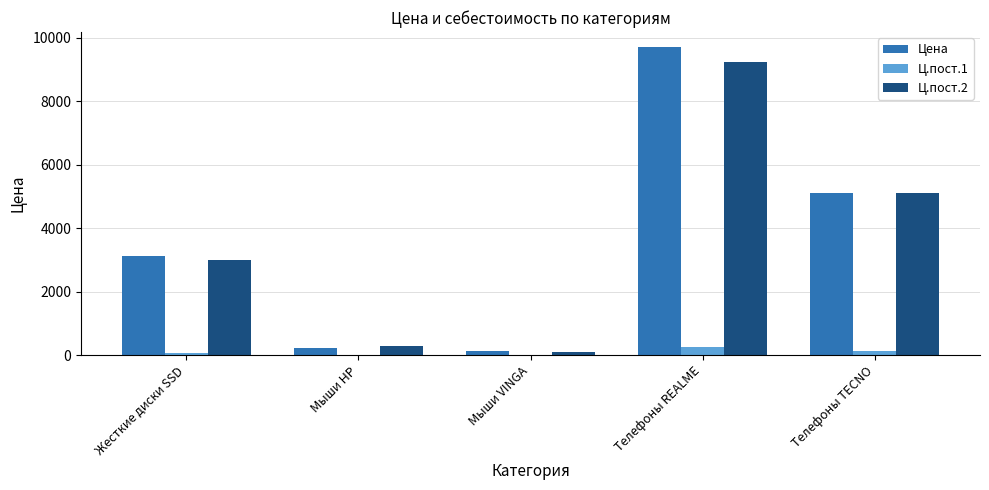

At which category is the sum across all series the highest?

Телефоны REALME